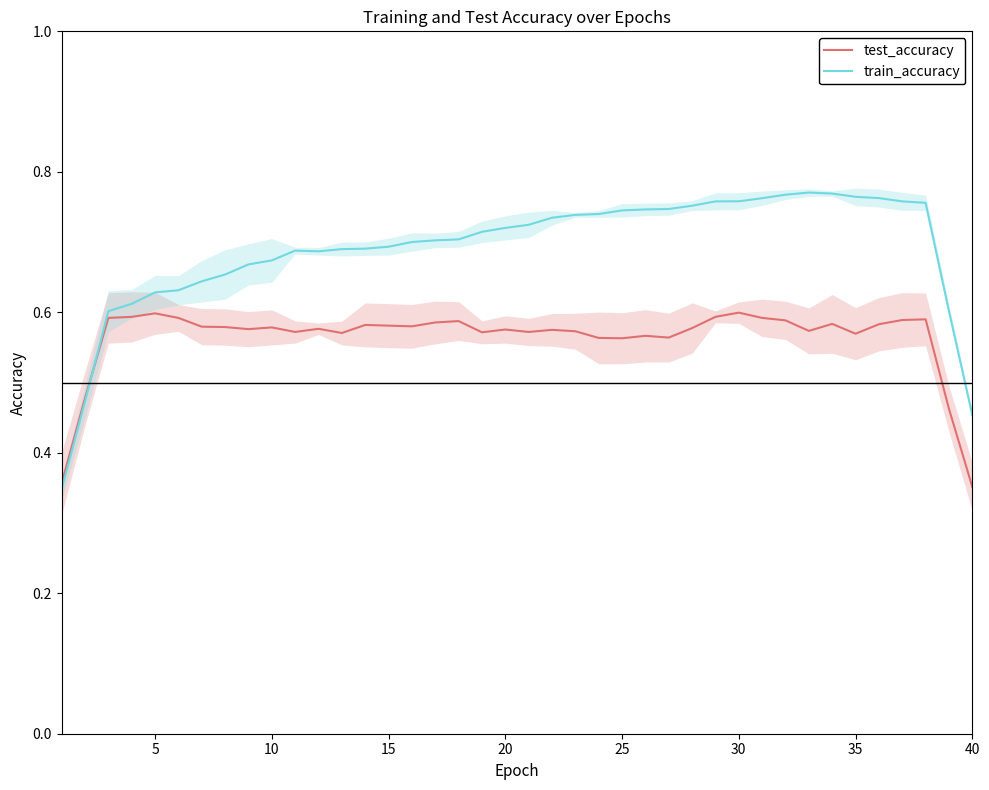

The test_accuracy series shows 0.2 at 30. True or false?

False